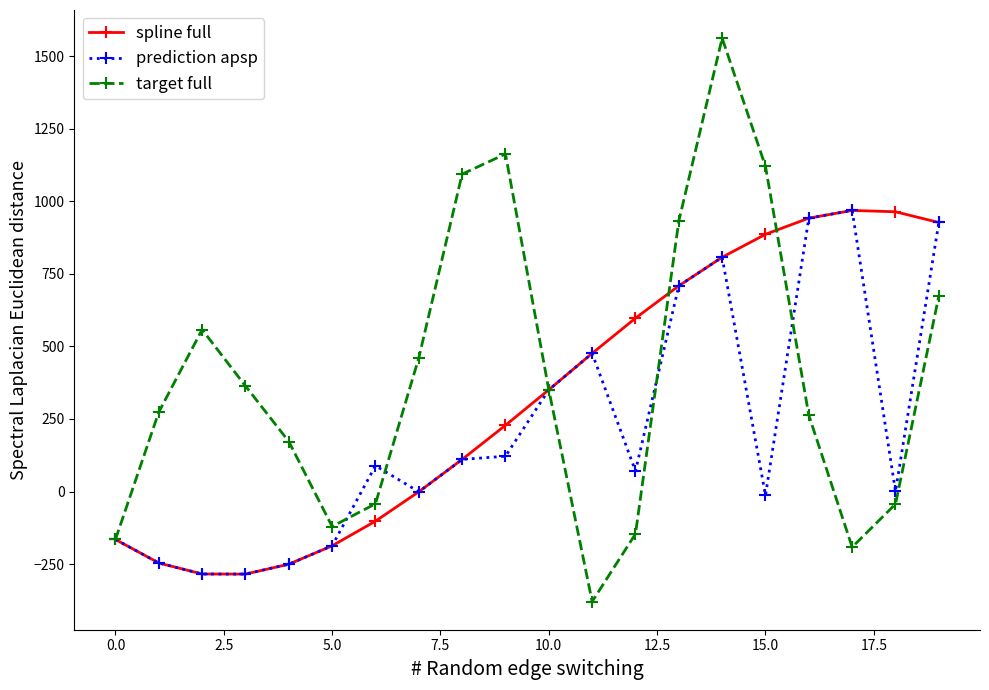

What is the greatest value displayed?

1561.6